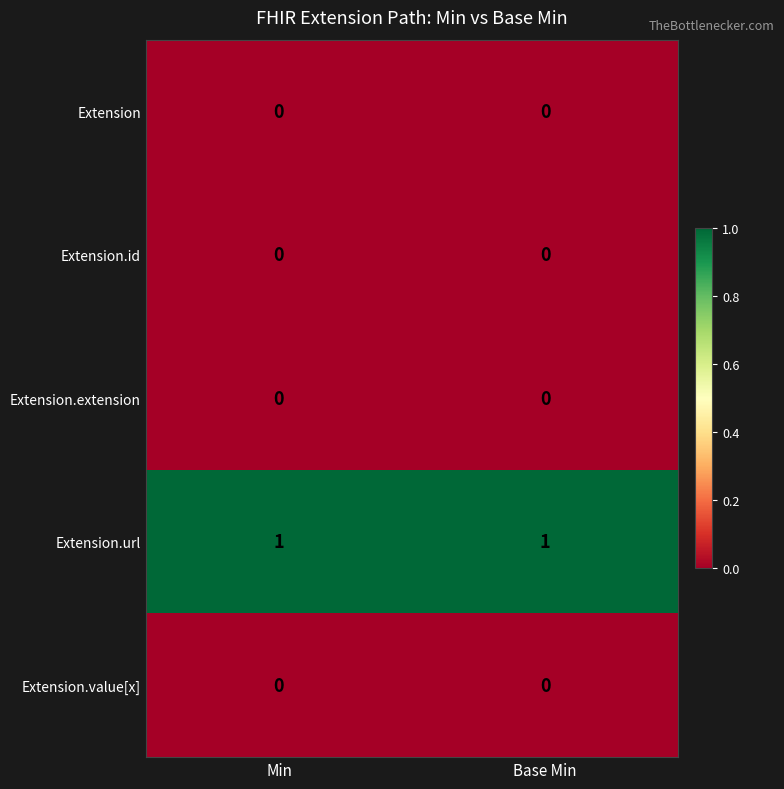

Is the value of Extension.extension at Min greater than the value of Extension.url at Base Min?

No